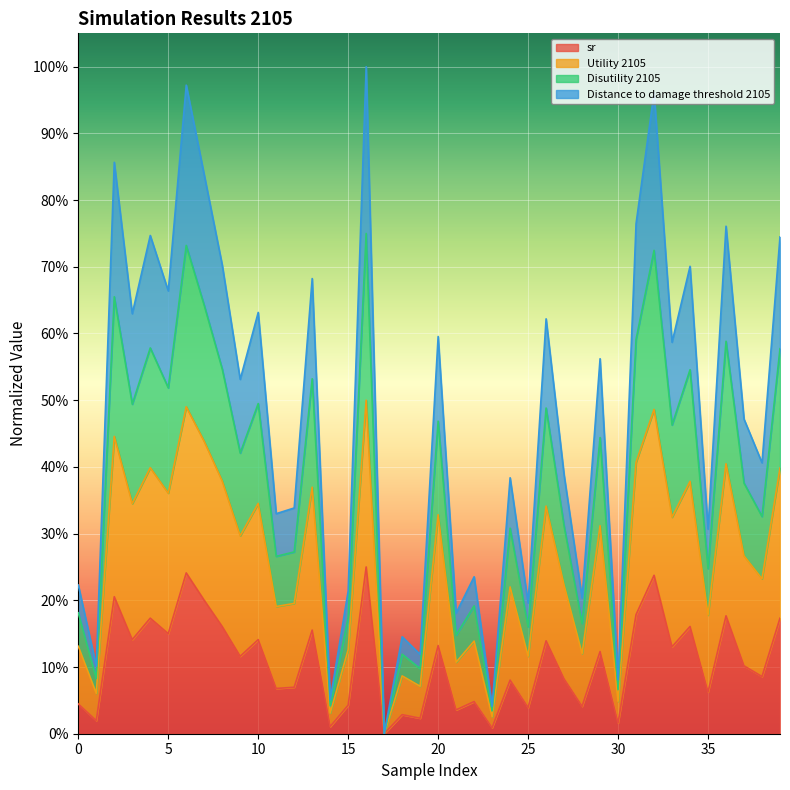

The Utility 2105 series shows 0.4 at 24. True or false?

False